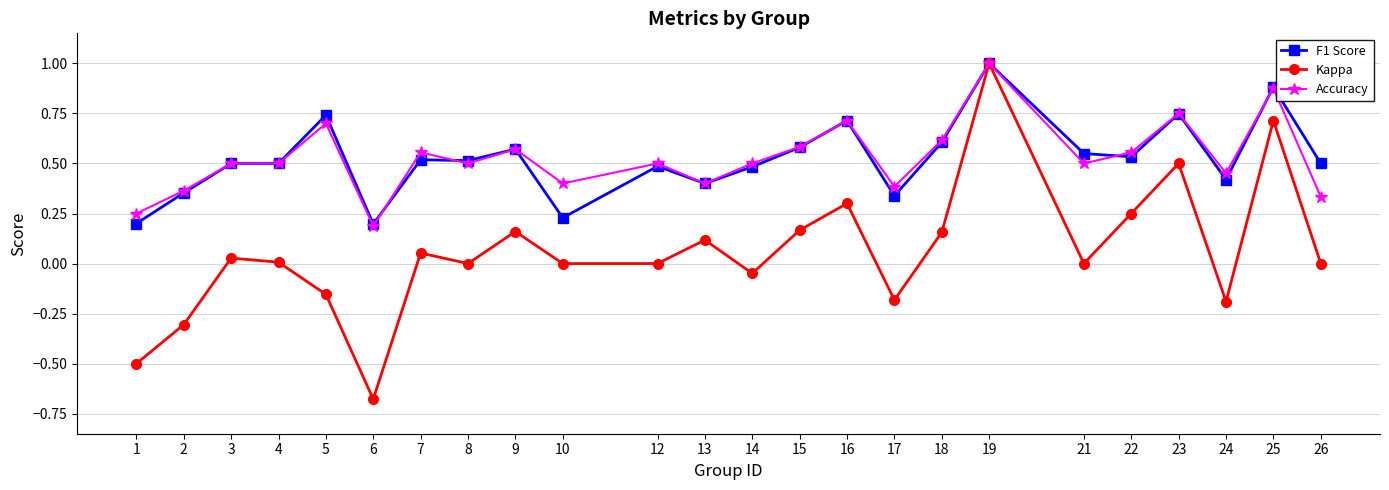

In Kappa, how many points are higher than both neighbors (excluding endpoints)?

8